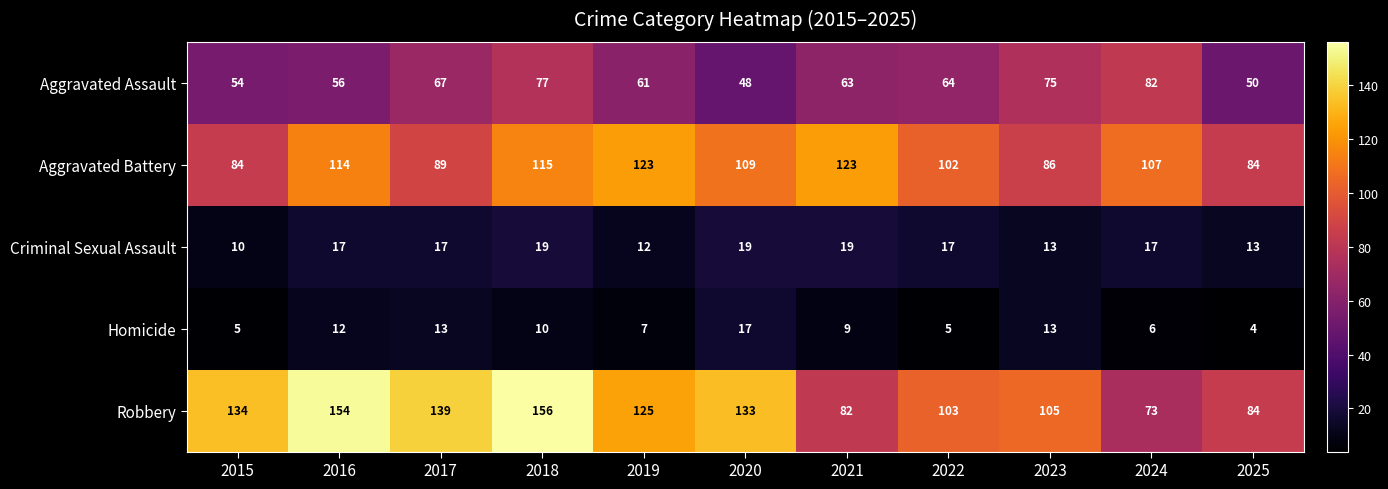

The Criminal Sexual Assault series shows 16 at 2019. True or false?

False